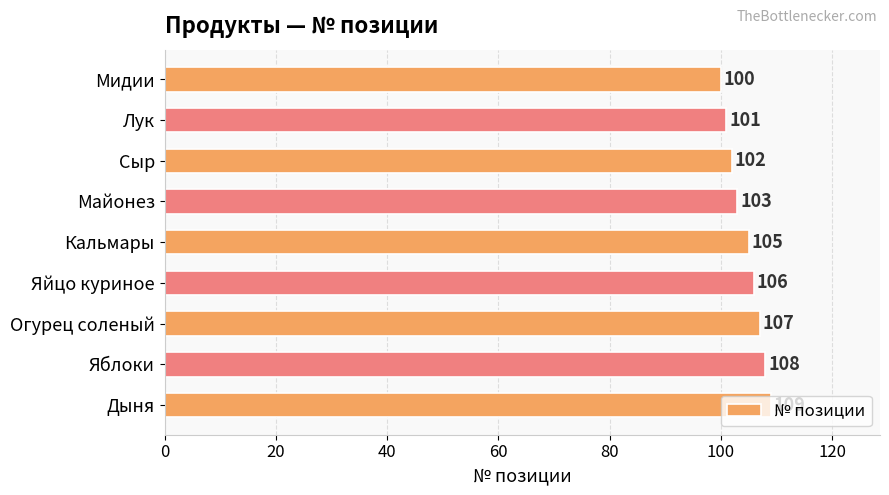

Count the values in the range 102 to 107.

5